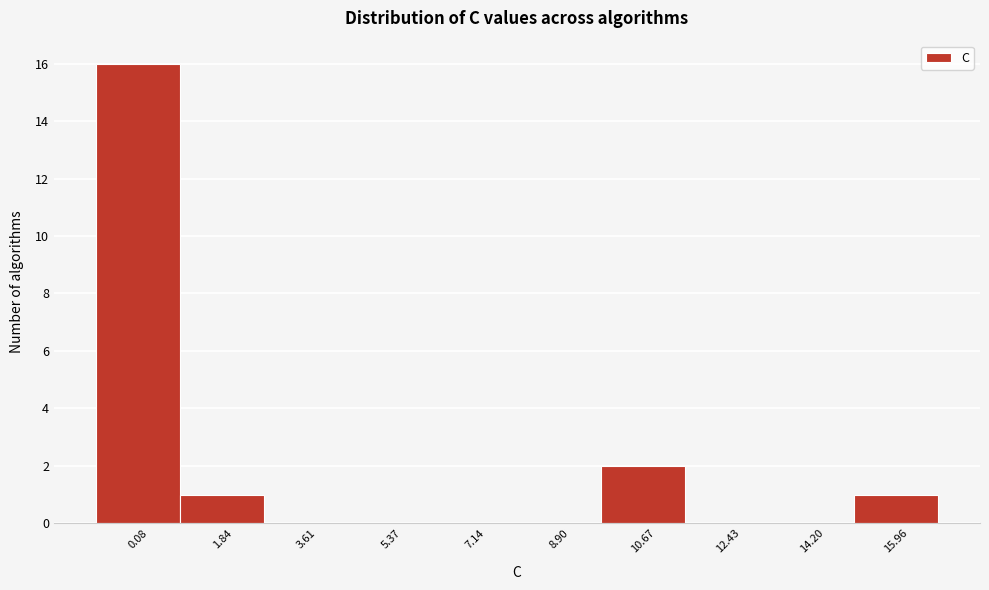

Reading left to right, what are all the values shown in this chart?

0.08=16	1.84=1	3.61=0	5.37=0	7.14=0	8.90=0	10.67=2	12.43=0	14.20=0	15.96=1